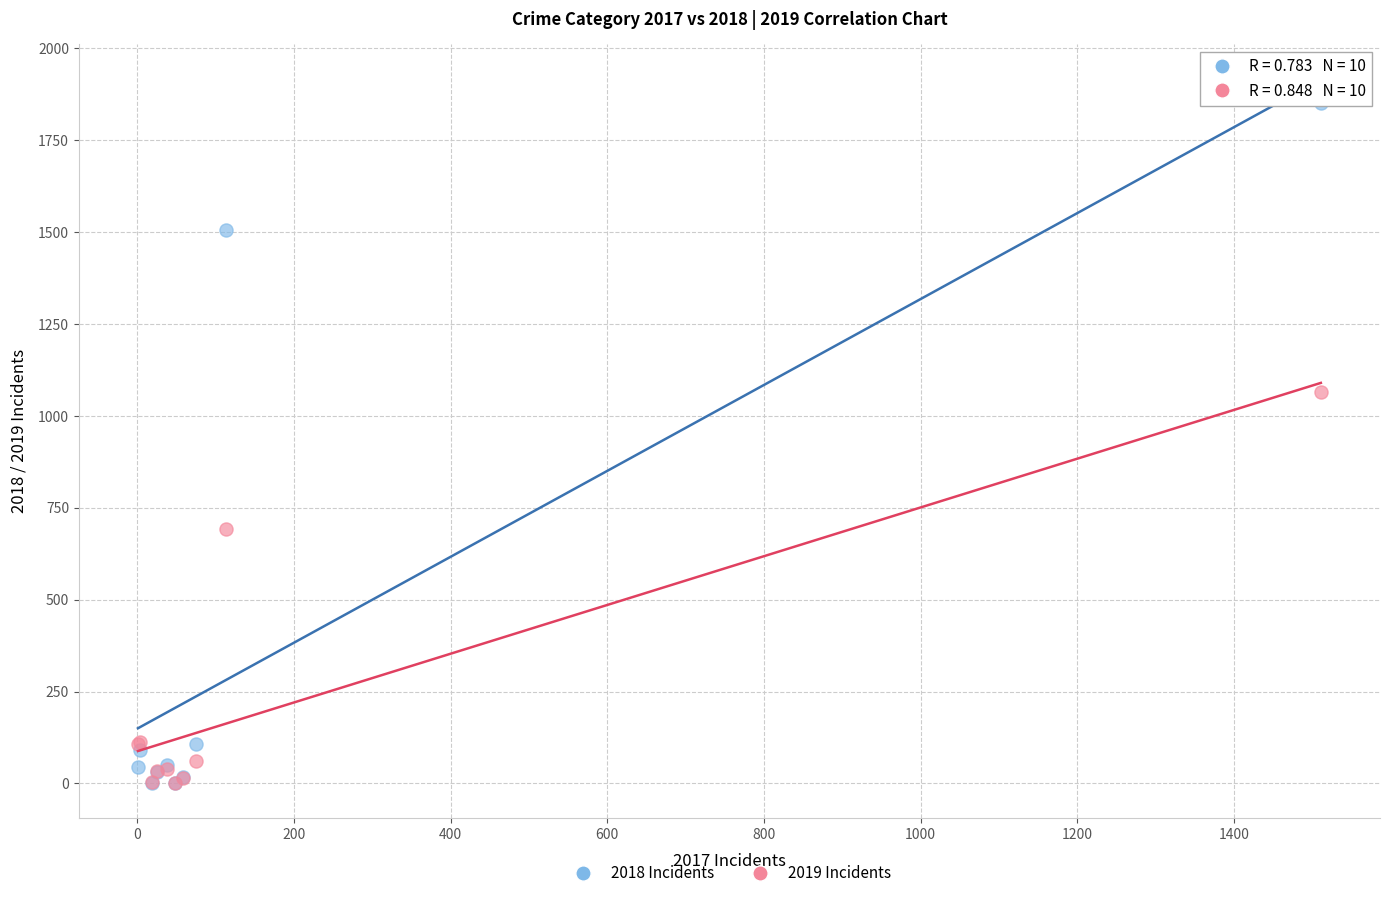

In the 2019 Incidents series, what Y value is closest to 533?

693